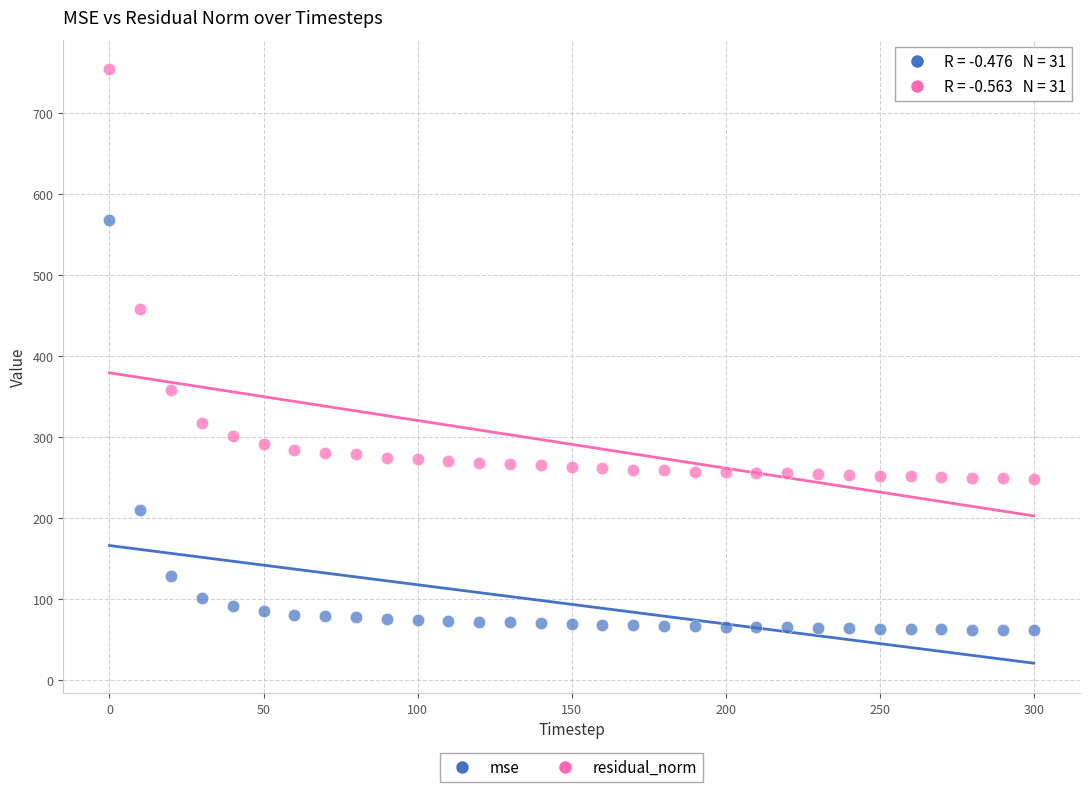

In the residual_norm series, what Y value is closest to 501?

458.3